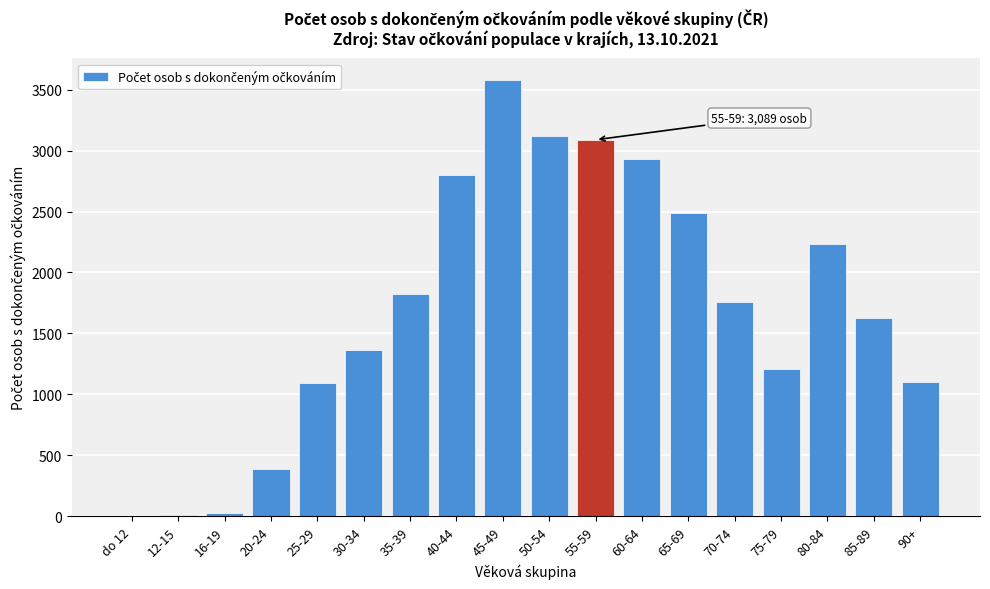

Is it true that the value at do 12 is -1596?

False